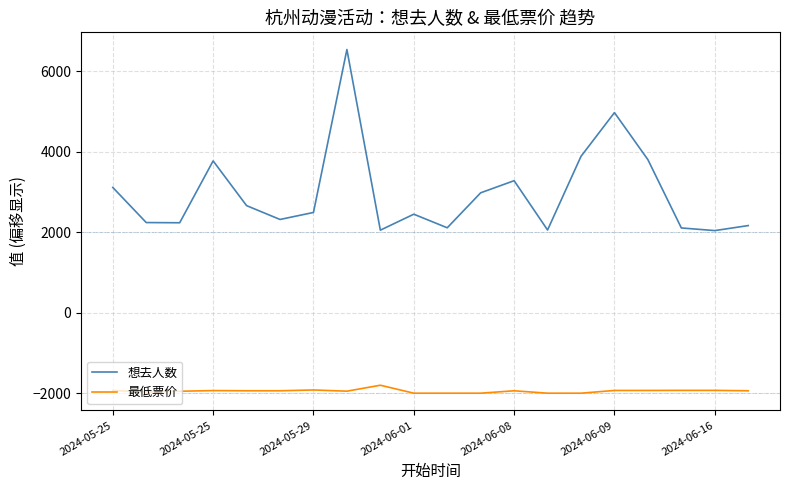

Which series has the widest spread of values?

想去人数